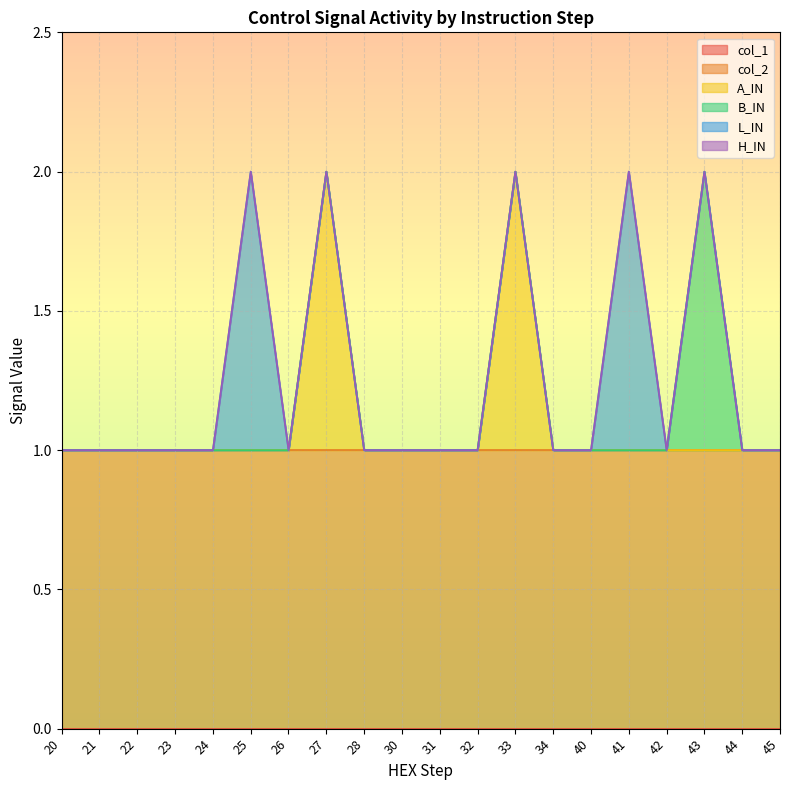

How many B_IN values are between 0 and 1?

20